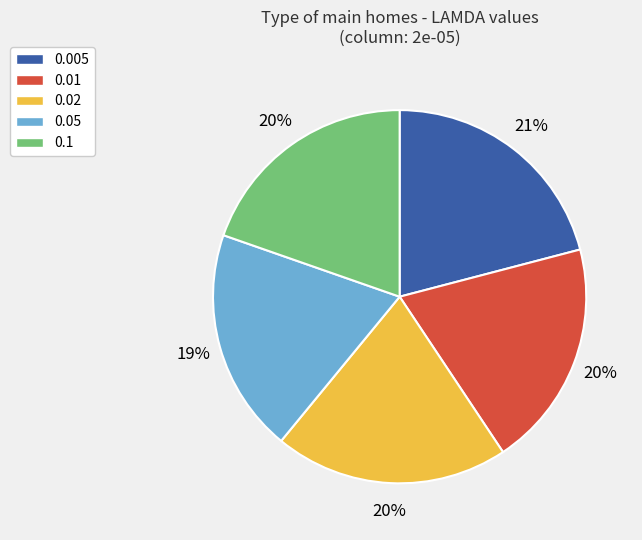

Is the sum of 0.1 and 0.05 greater than half?

No